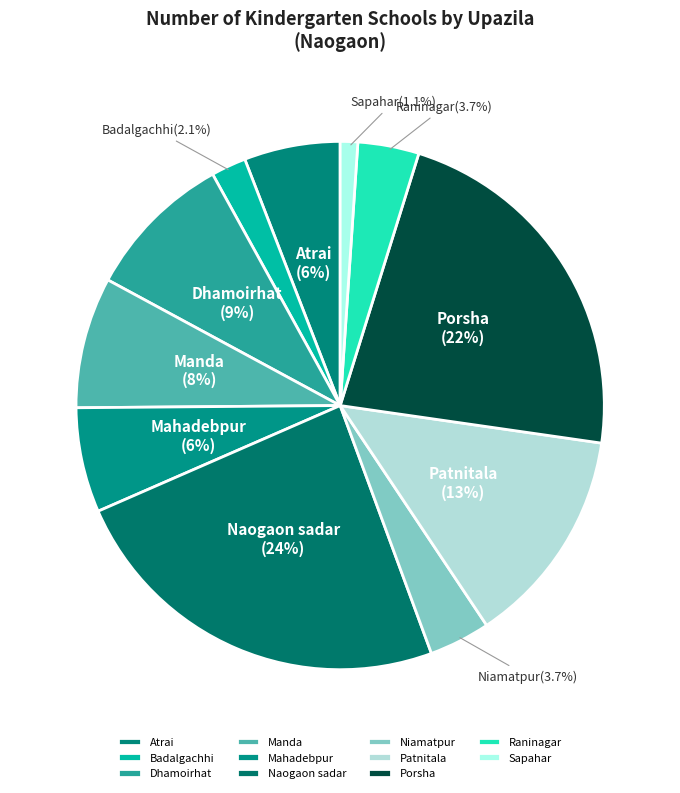

How many segments does this pie chart have?

11